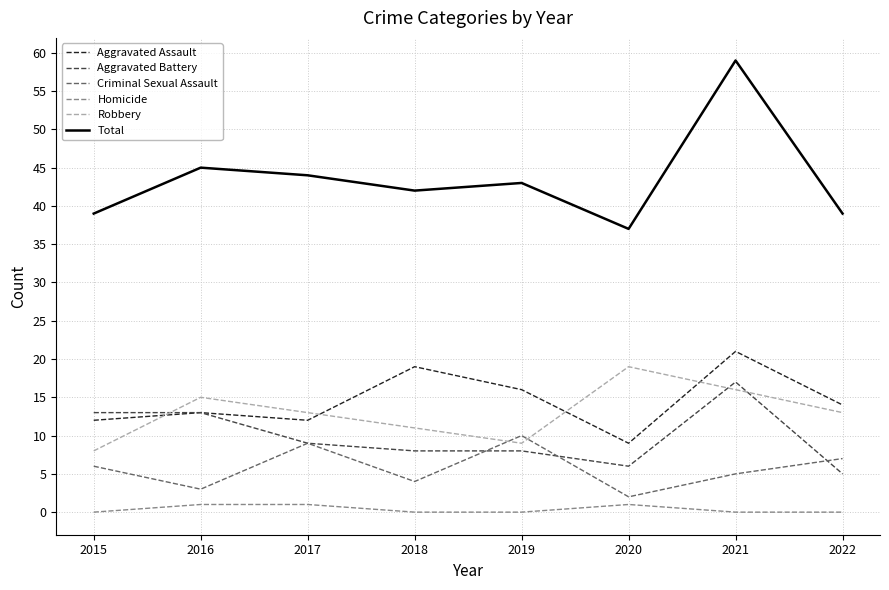

True or false: Total has a value of 21 at 2018.

False